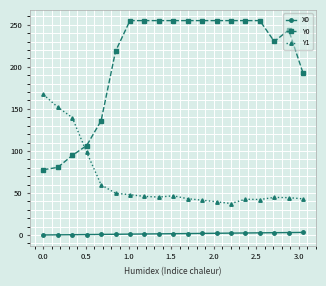

What is the value of the Y1 point at the 15th from the left?

42.5